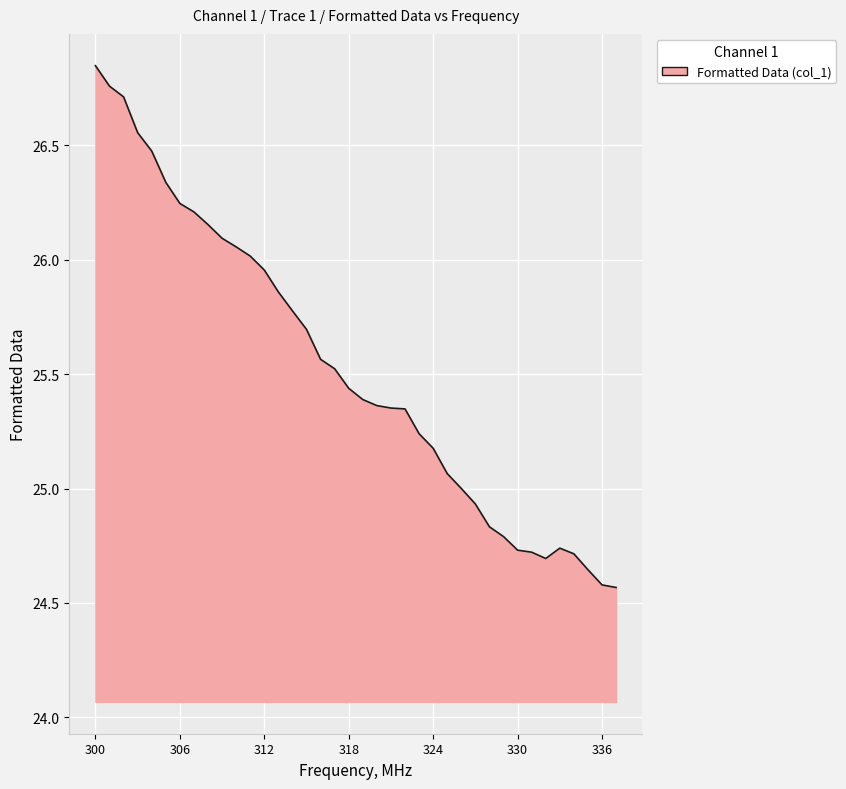

What is the difference between the maximum and minimum values?

2.3